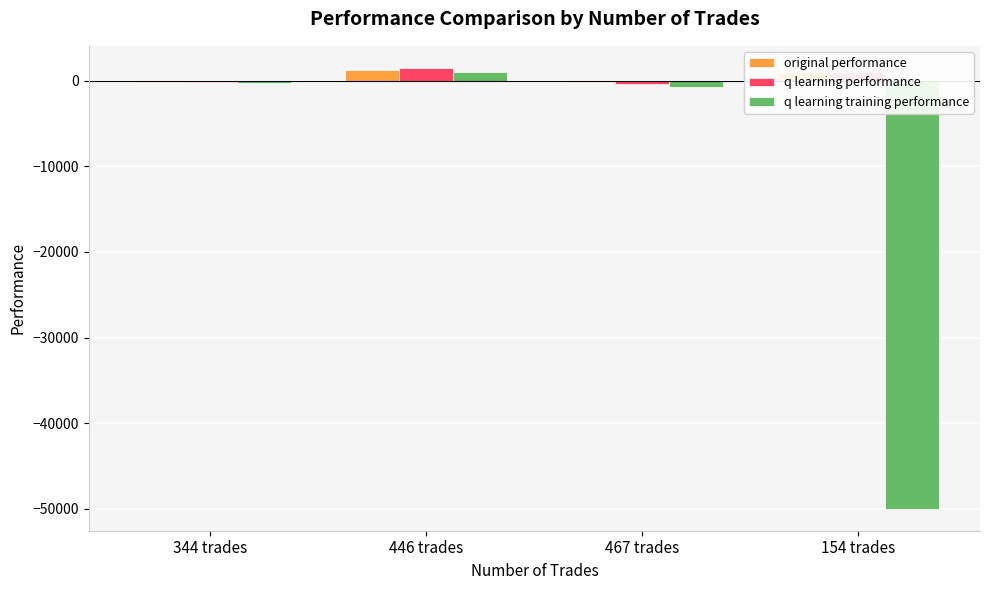

What is the greatest value displayed?

1514.9